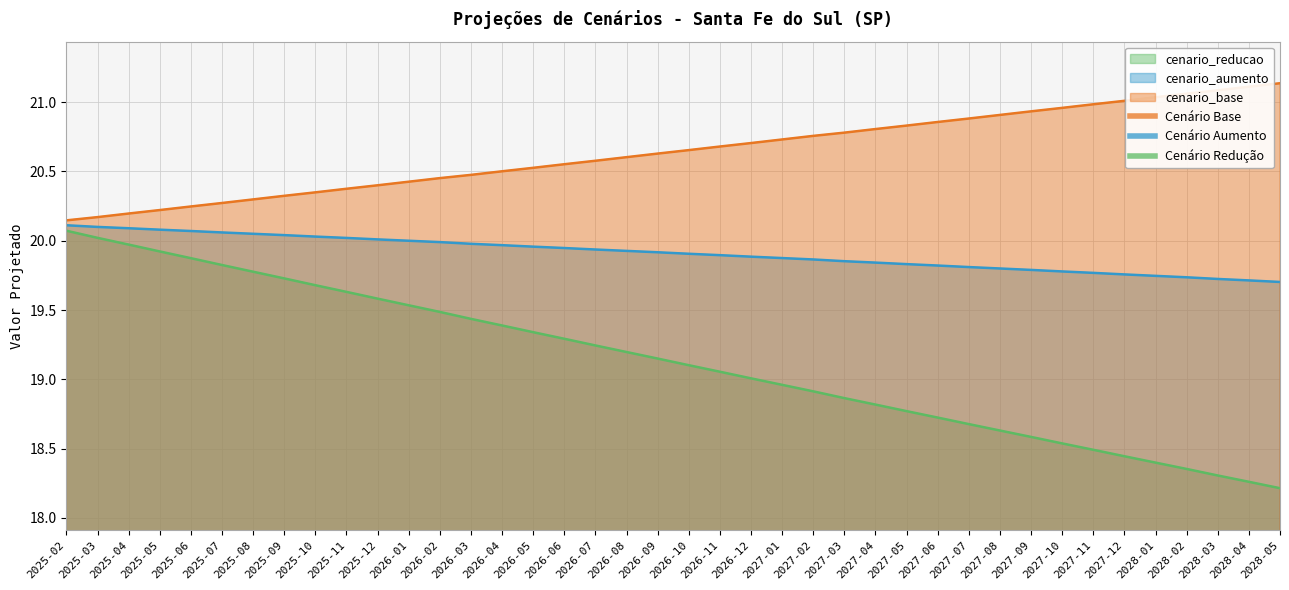

True or false: cenario_aumento and cenario_reducao cross at least once.

False